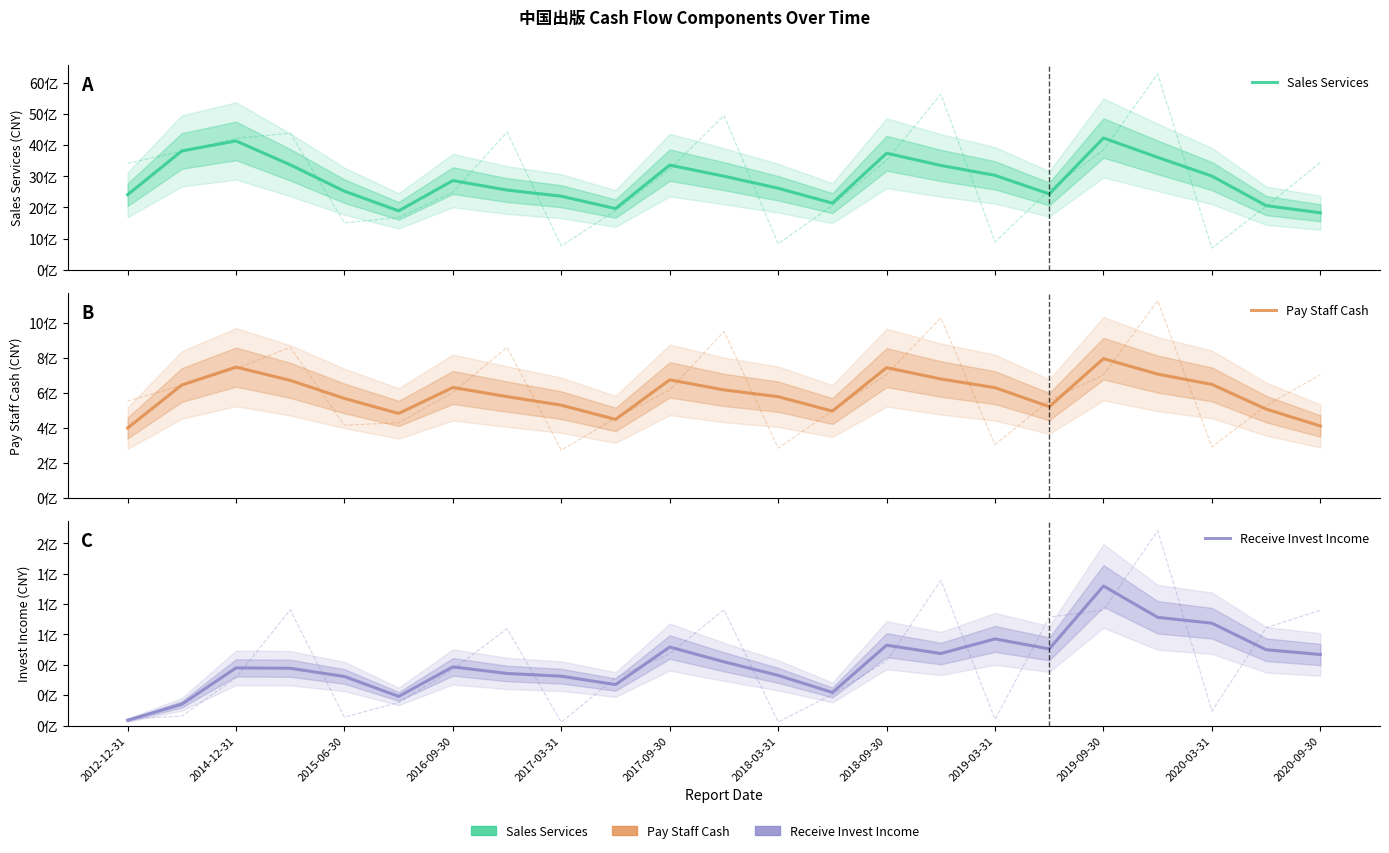

What is the greatest value displayed?

4231618921.2